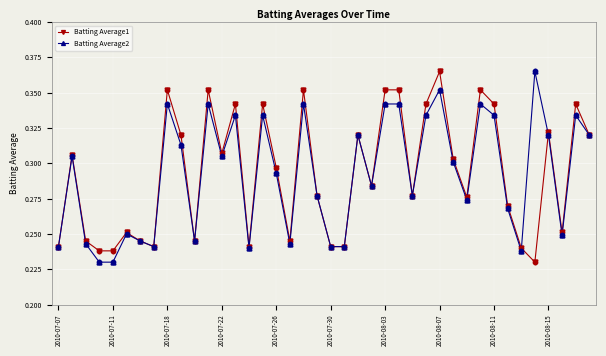

At how many categories does at least one series exceed 0?

40